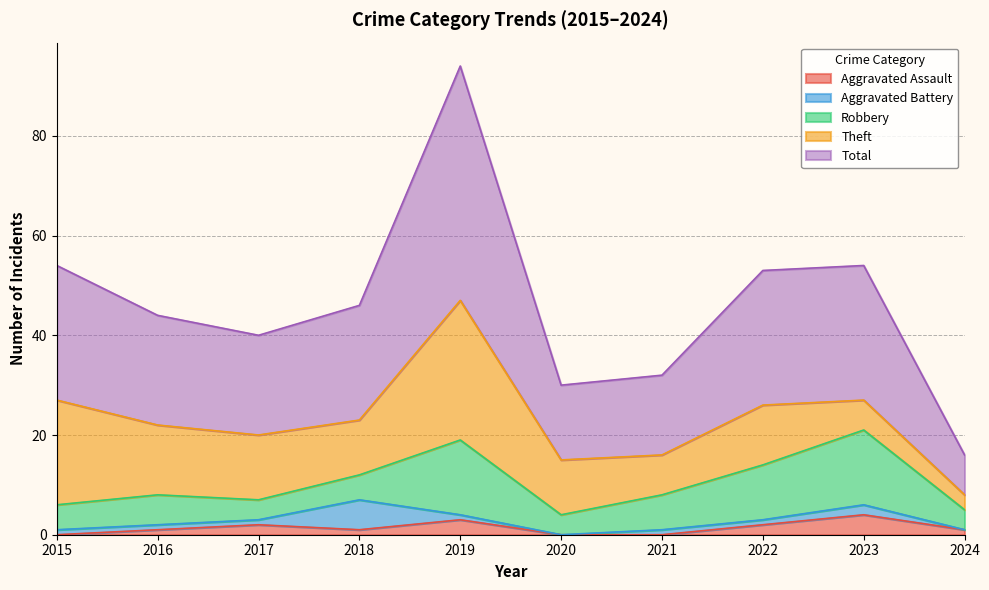

What is the maximum value for Aggravated Assault?

4